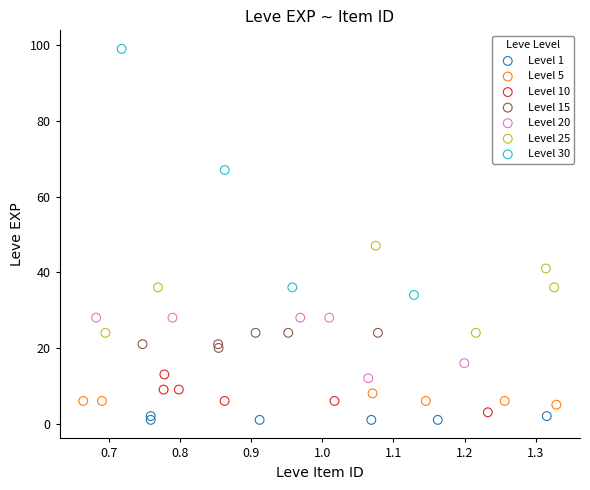

Which series contains the highest Y value?

Level 30